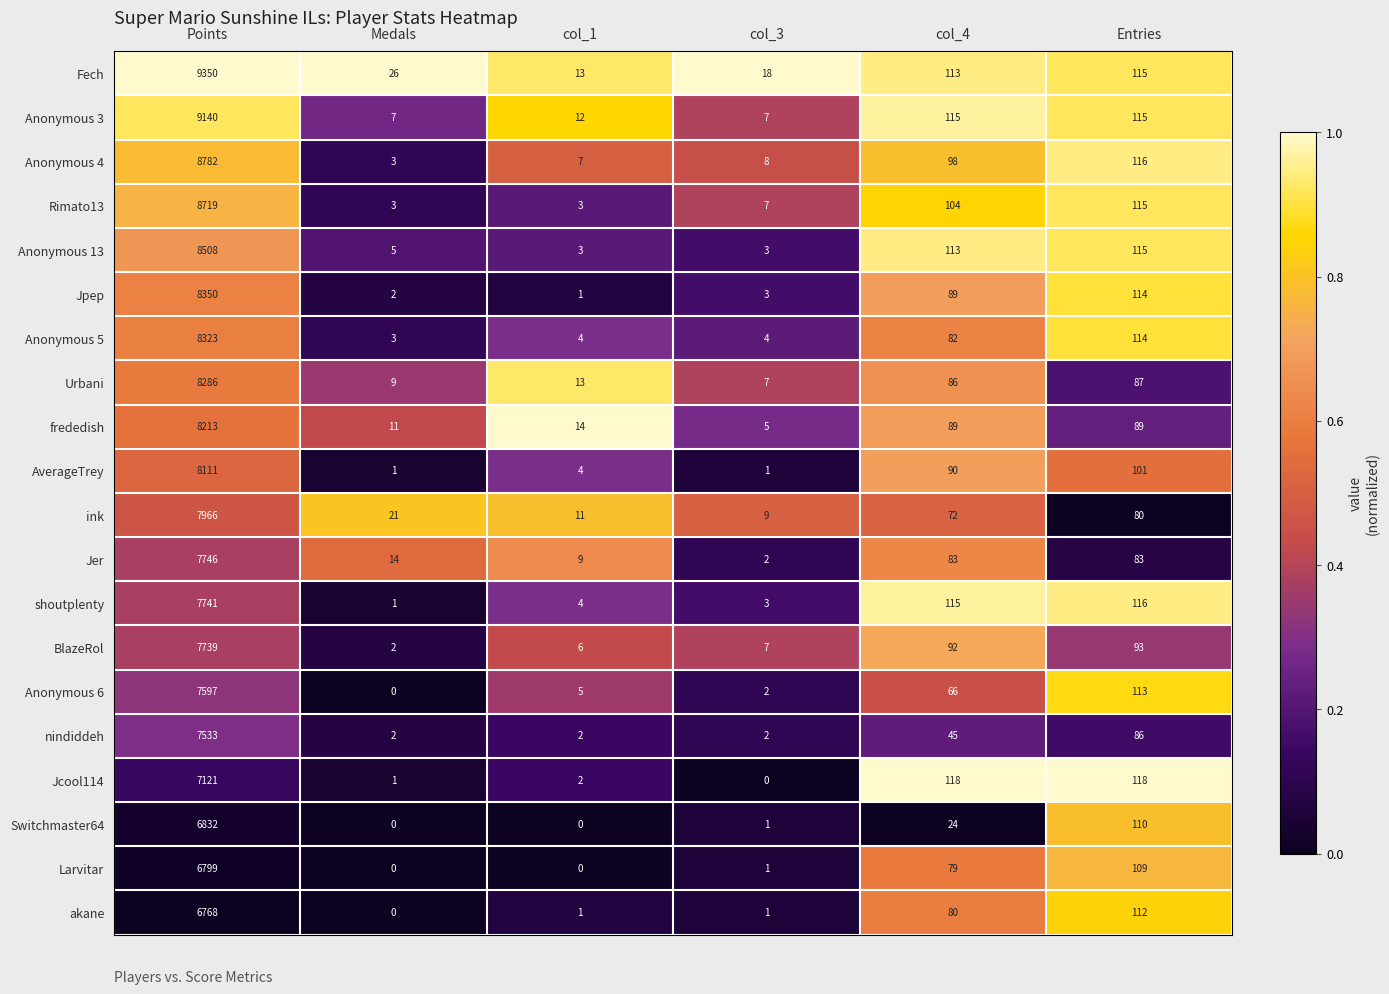

Count the number of data series in this chart.

20